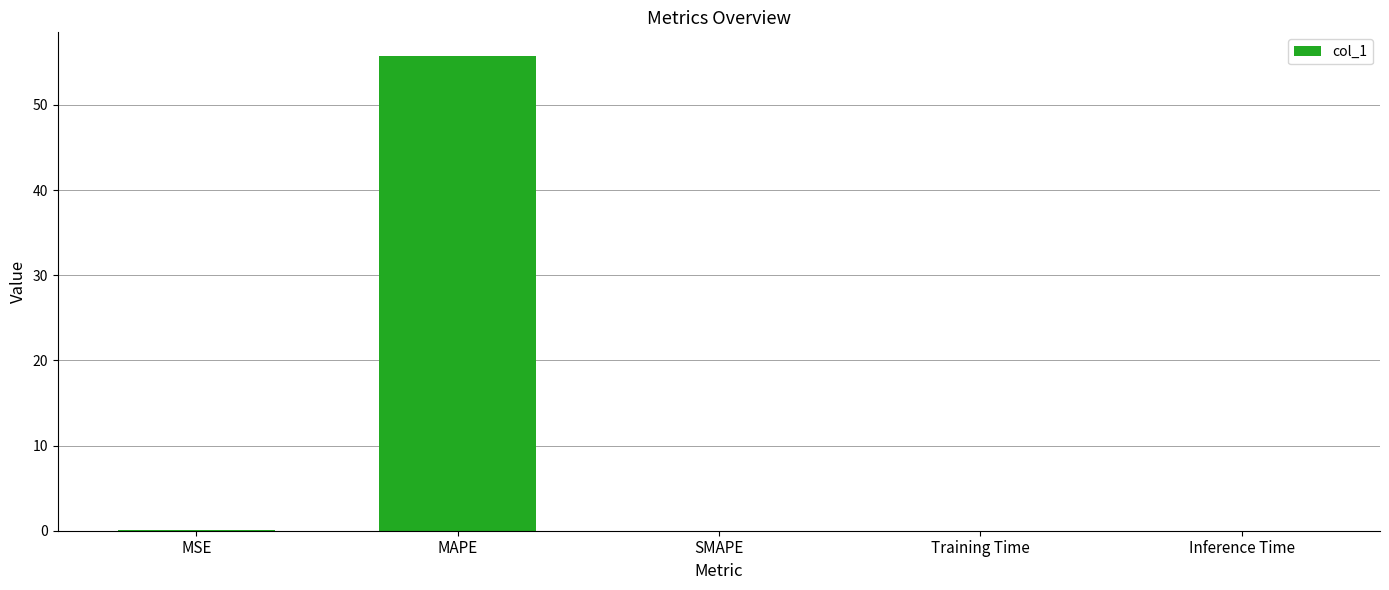

The value at Inference Time is 0.0. True or false?

True